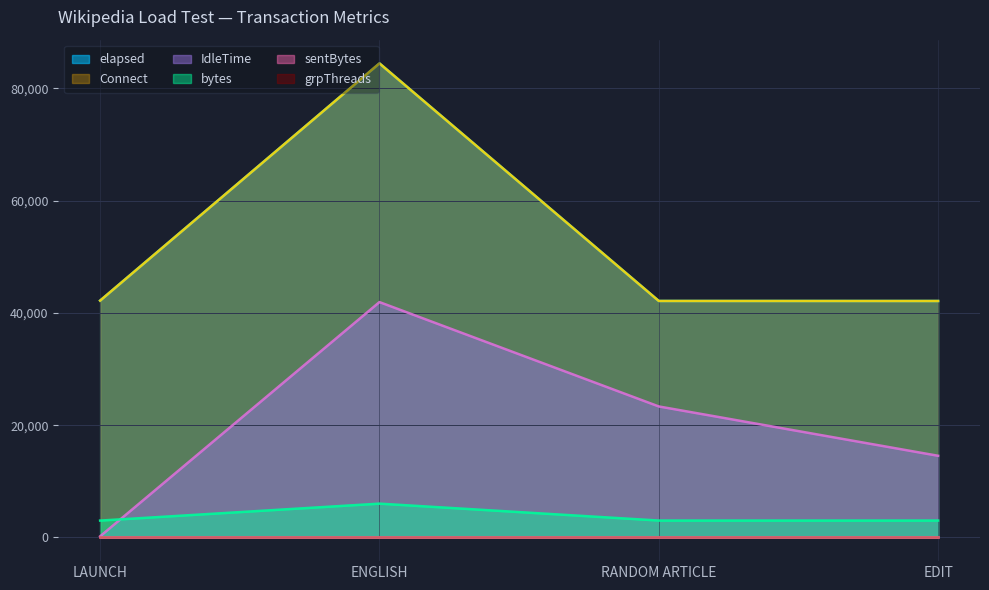

Where is elapsed nearest to the value 63287?

LAUNCH